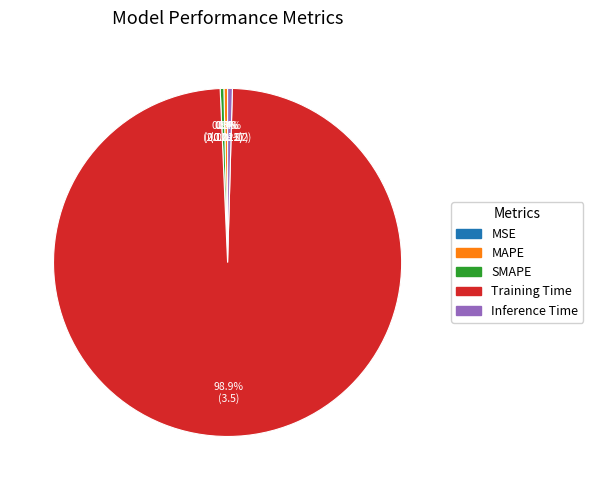

To the nearest percent, what is the combined percentage of Inference Time and Training Time?

99%